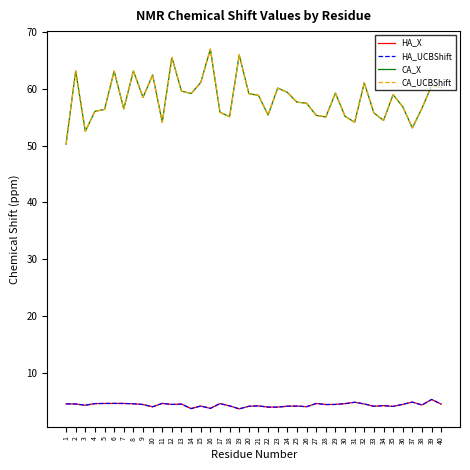

Does the chart display data point markers on the line(s)?

No